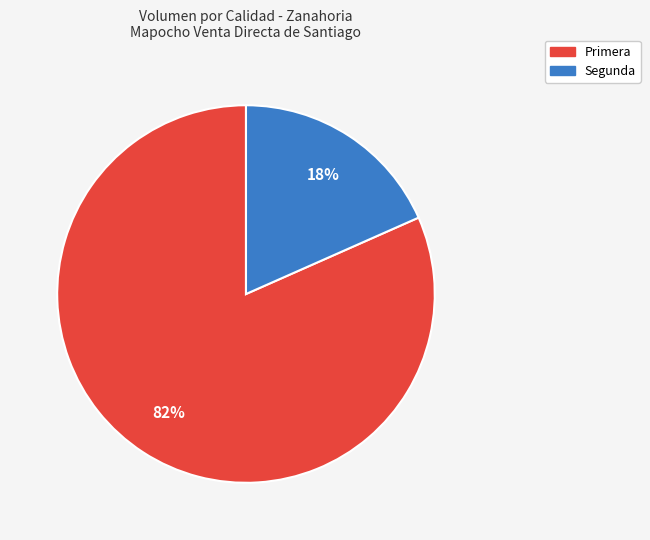

To the nearest percent, what is the combined percentage of Segunda and Primera?

100%